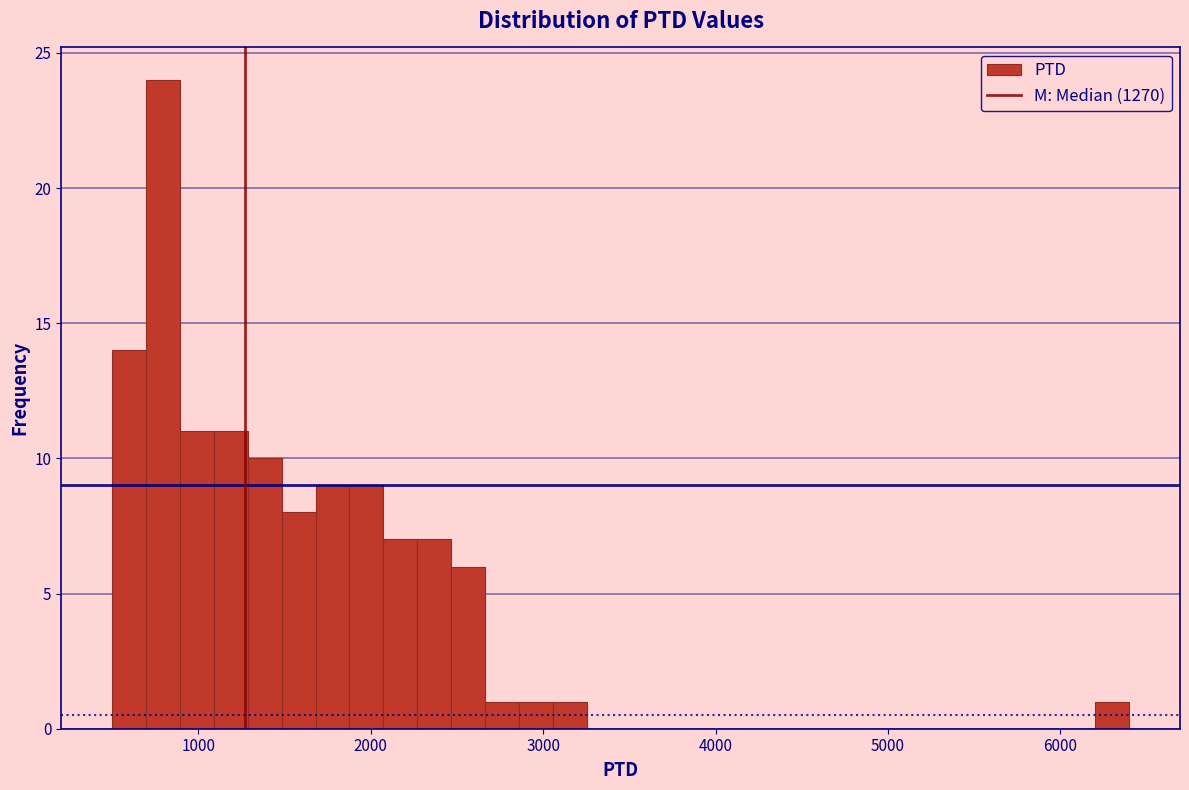

Around what value on the x-axis is the tallest bar? Give the approximate position of its centre, as read against the axis.

800